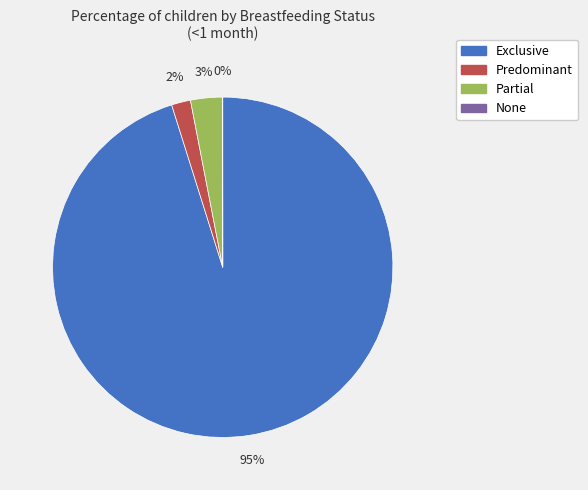

Combined, do Partial and Predominant account for over 50%?

No